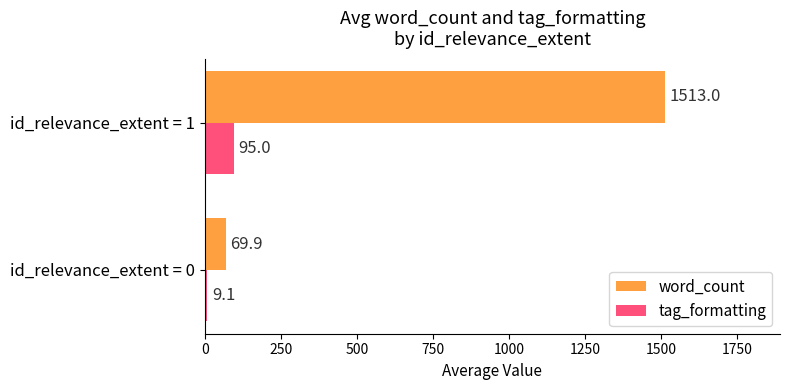

True or false: word_count has a value of 69.9 at id_relevance_extent = 0.

True